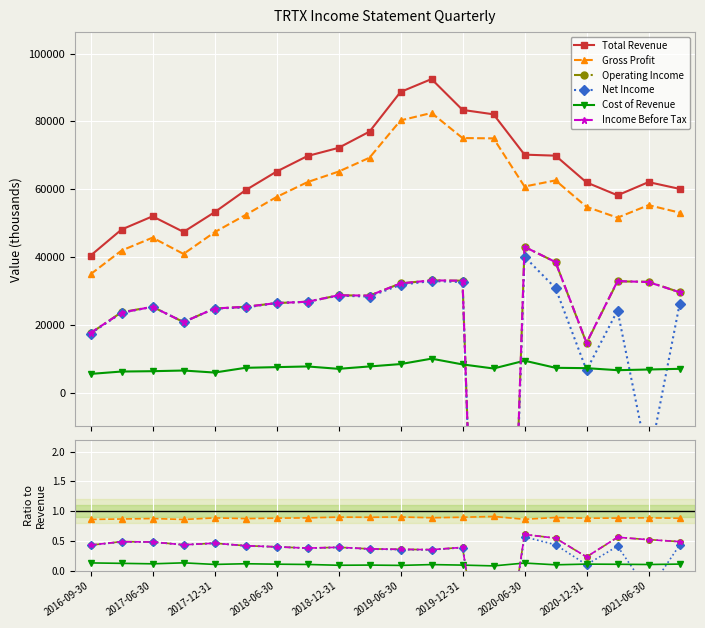

What are all the series names shown in the legend?

Total Revenue, Gross Profit, Operating Income, Net Income, Cost of Revenue, Income Before Tax